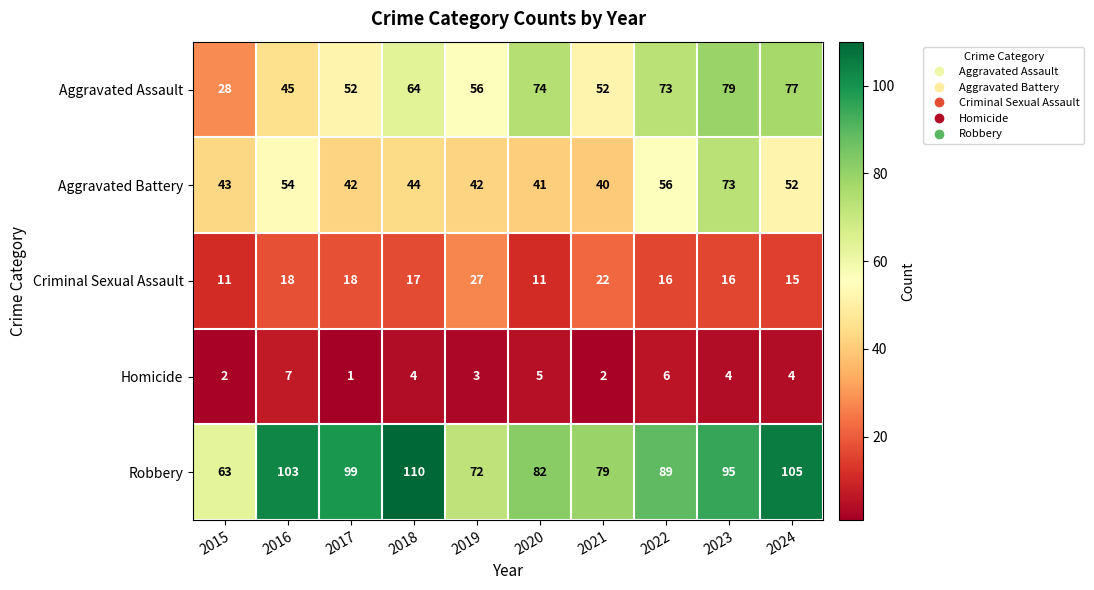

At which category is the sum across all series the highest?

2023